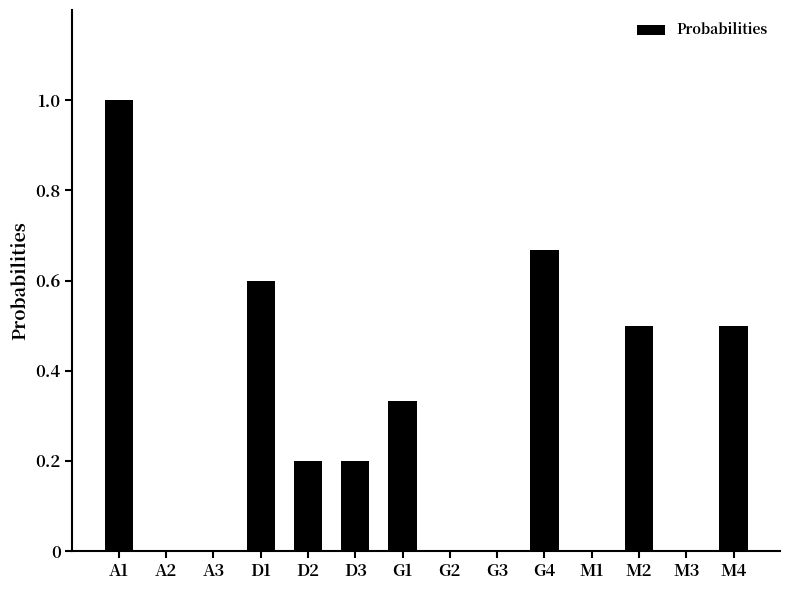

What is the change in value from M1 to M2?

+0.5